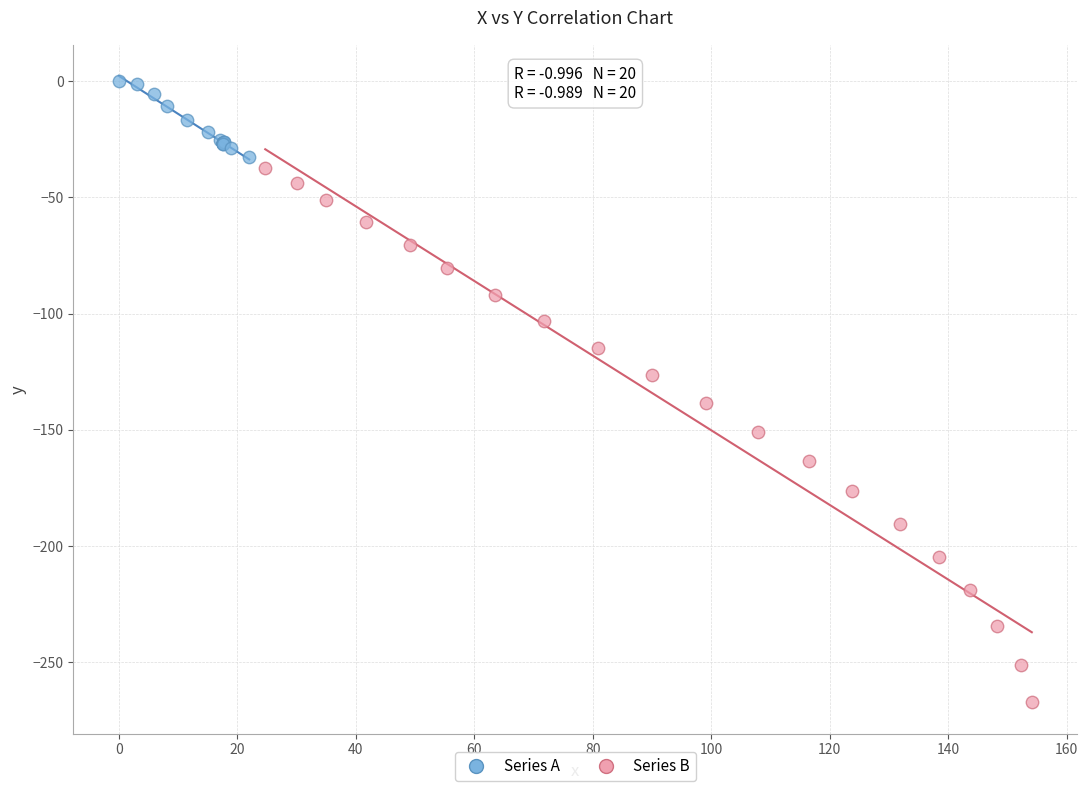

Which series reaches the minimum Y coordinate?

Series B